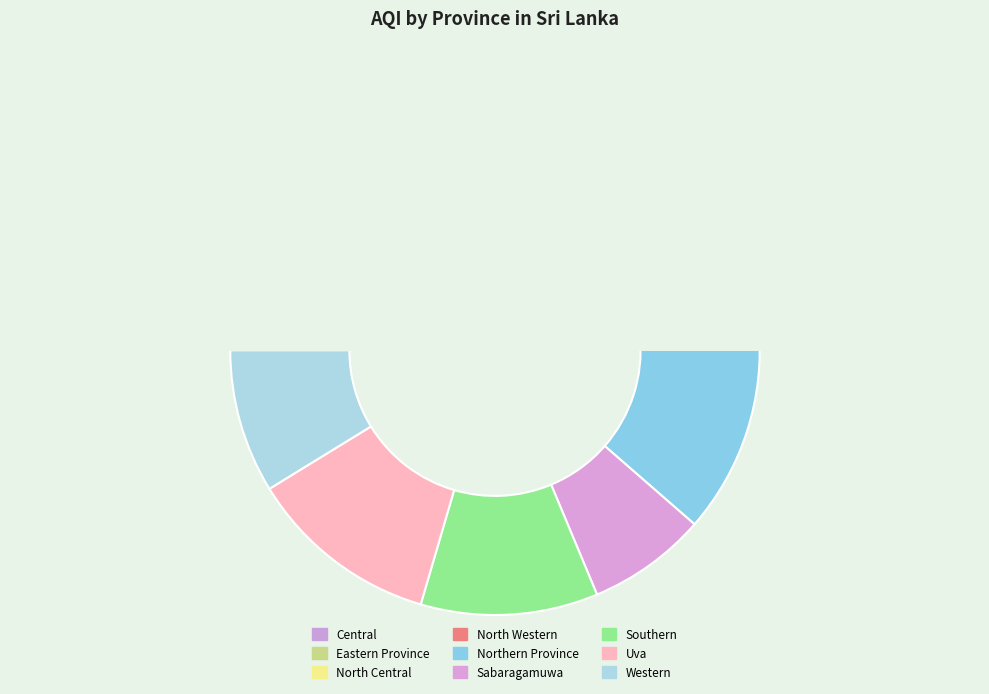

What is the smallest slice in the pie chart?

Sabaragamuwa